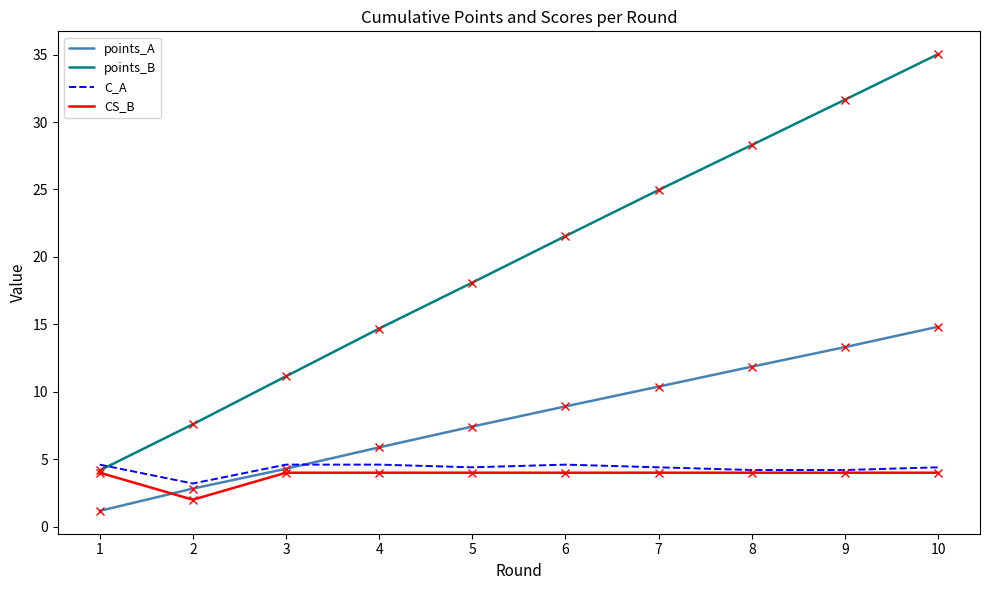

How many lines are shown in the chart?

4